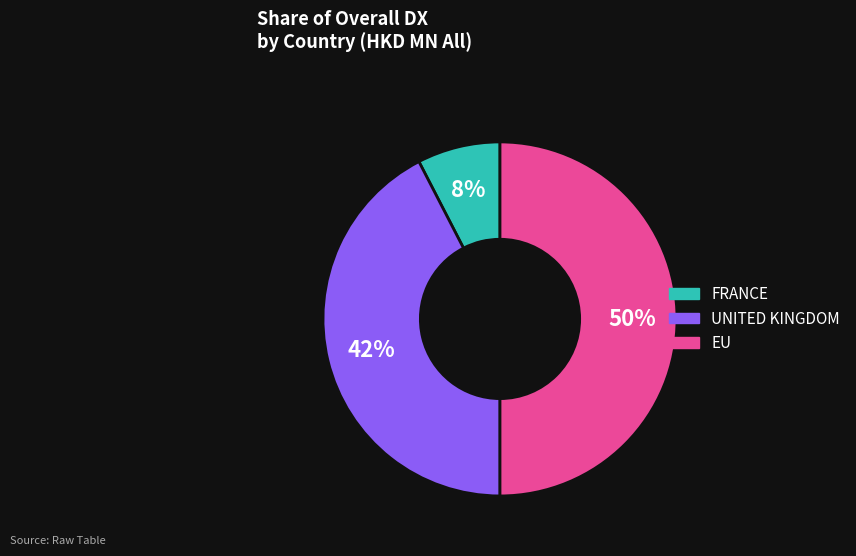

Rank the categories by value from highest to lowest.

EU, UNITED KINGDOM, FRANCE